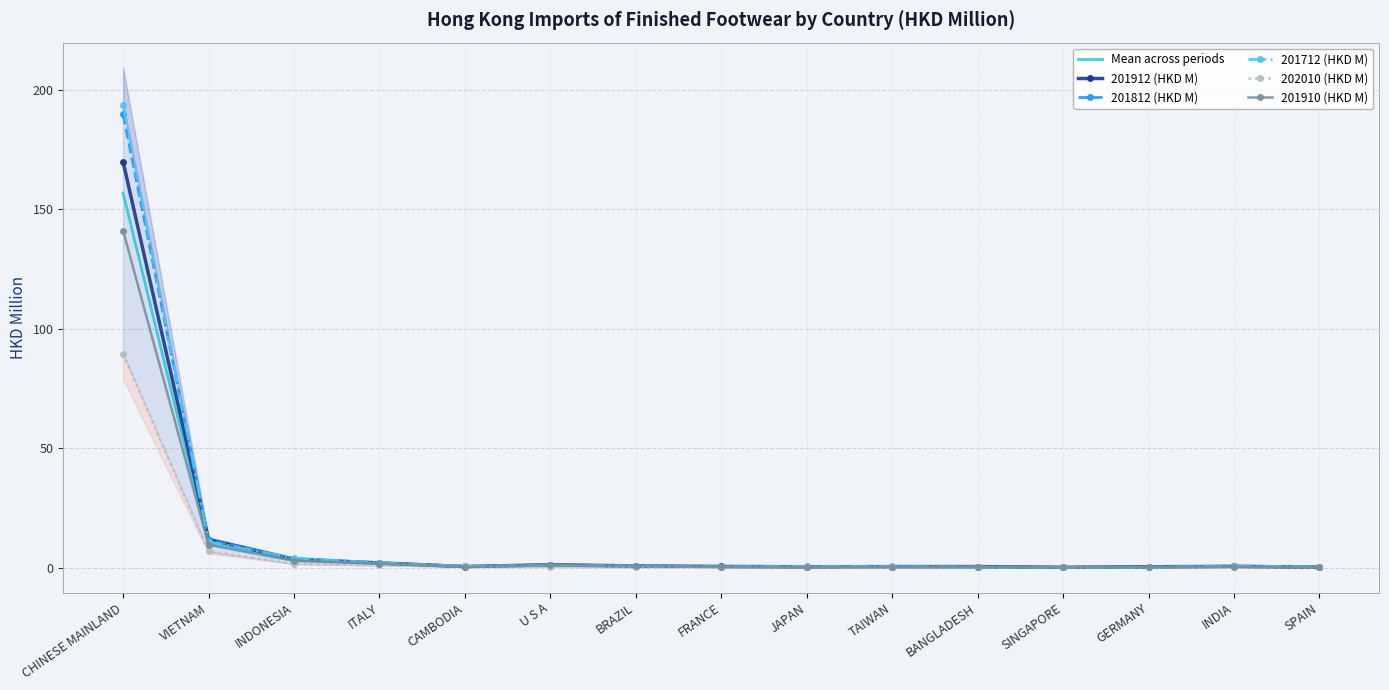

True or false: 201910 (HKD M) has a value of 2.8 at VIETNAM.

False